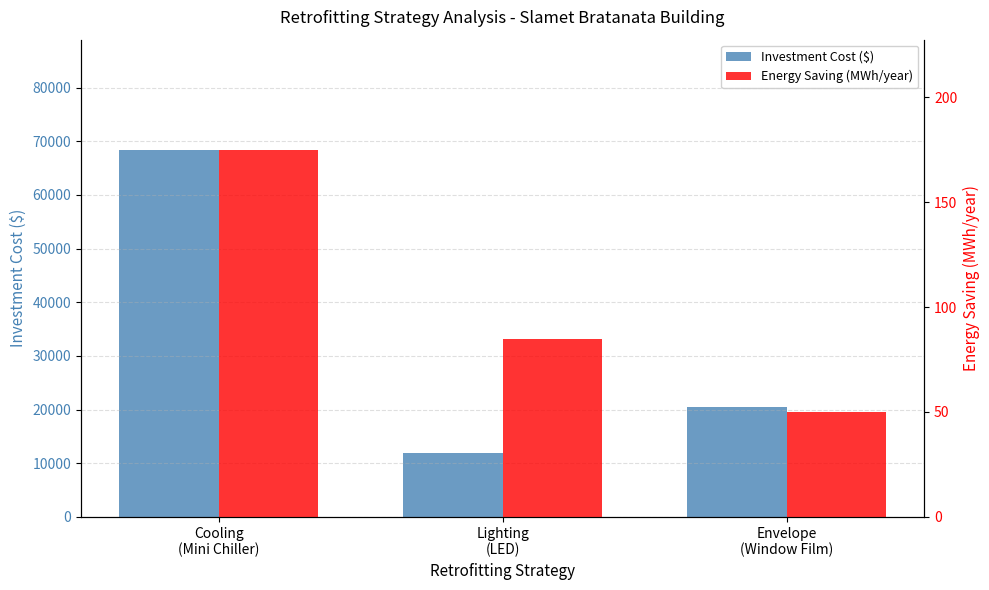

Reading right to left, transcribe all the data shown in this chart.

Investment Cost ($): Envelope
(Window Film)=20518	Lighting
(LED)=11942	Cooling
(Mini Chiller)=68395
Energy Saving (MWh/year): Envelope
(Window Film)=50	Lighting
(LED)=85	Cooling
(Mini Chiller)=175